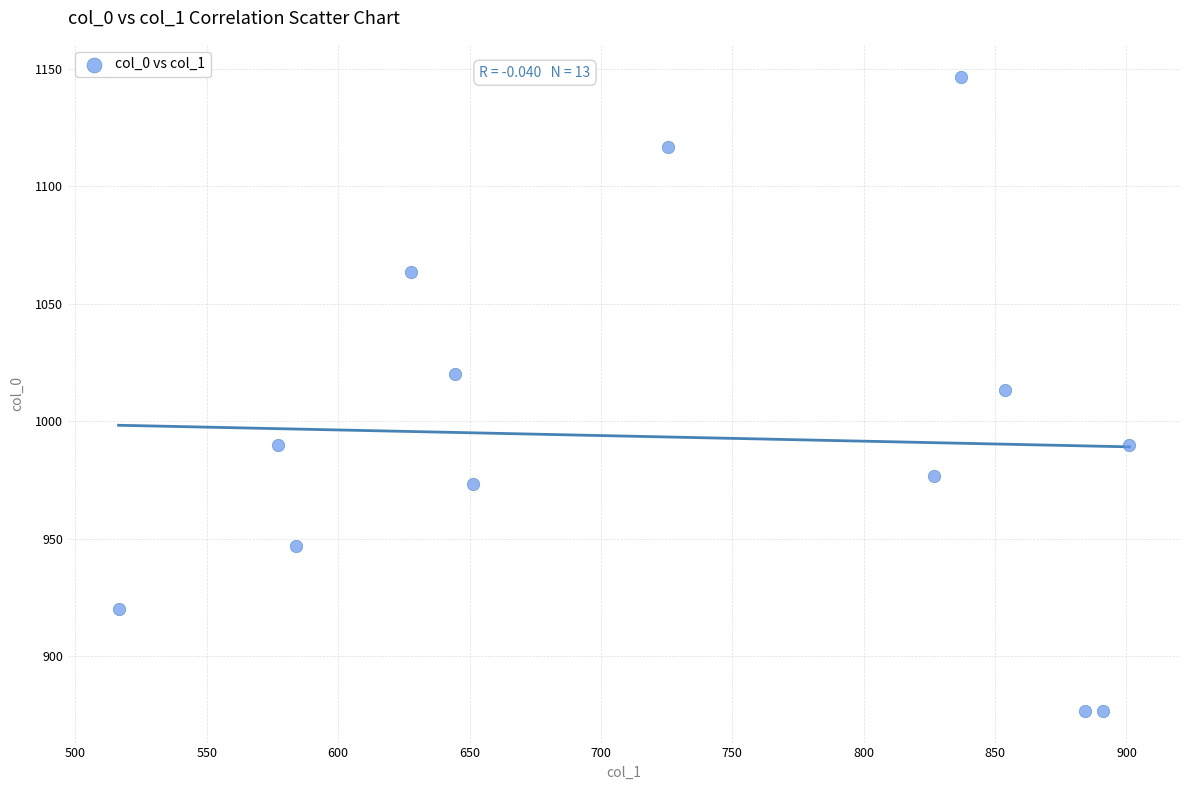

What is the range of X values (max minus min)?

384.8